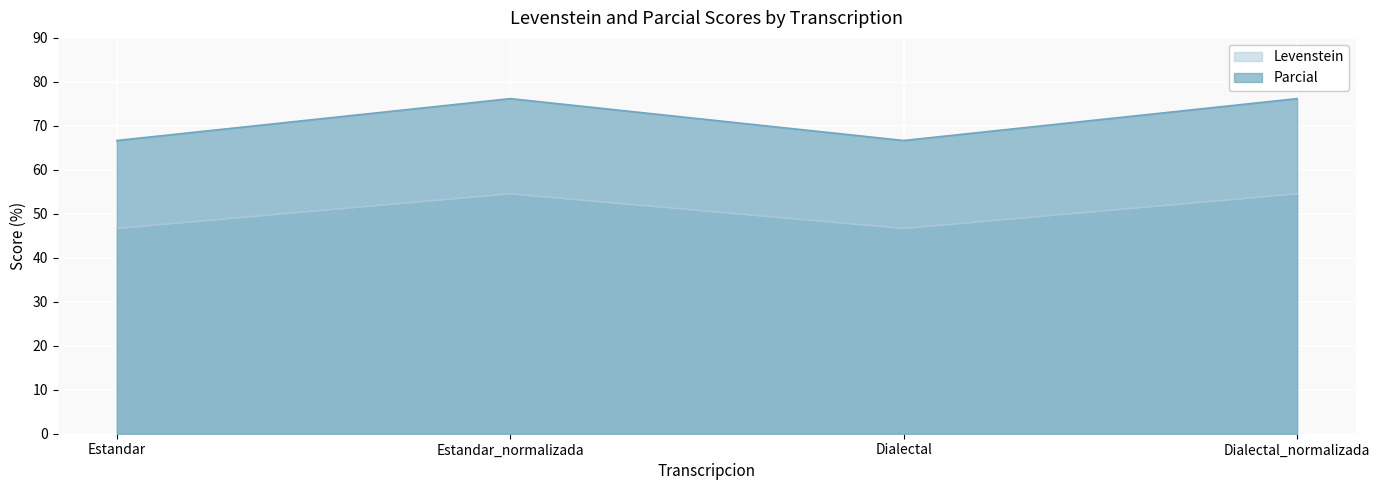

What position from the left is Dialectal_normalizada?

4